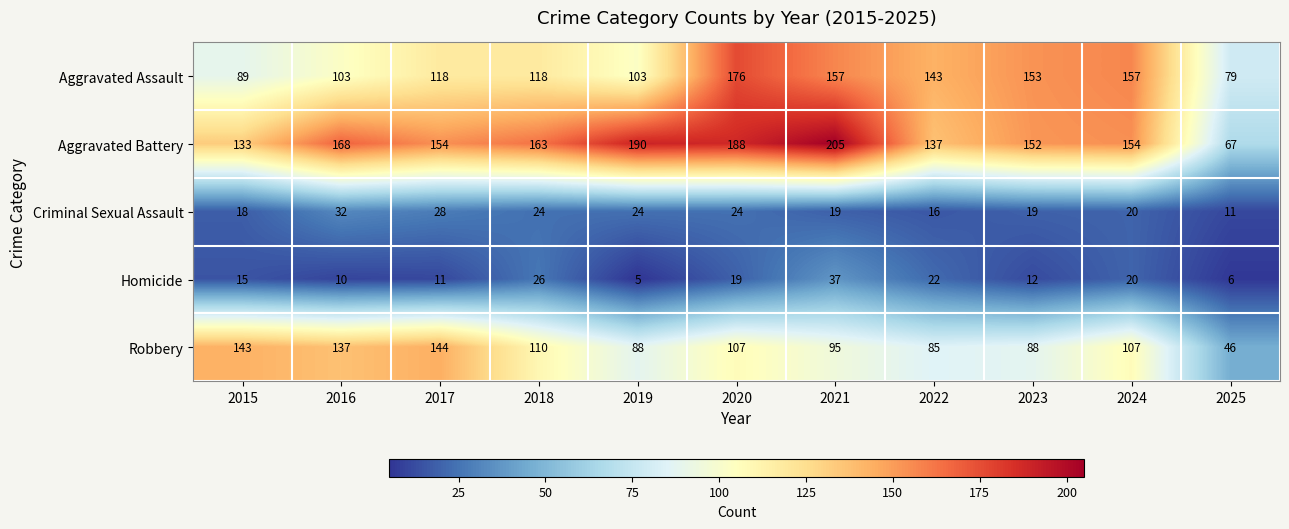

What is the difference between the Robbery values at 2025 and 2020?

61